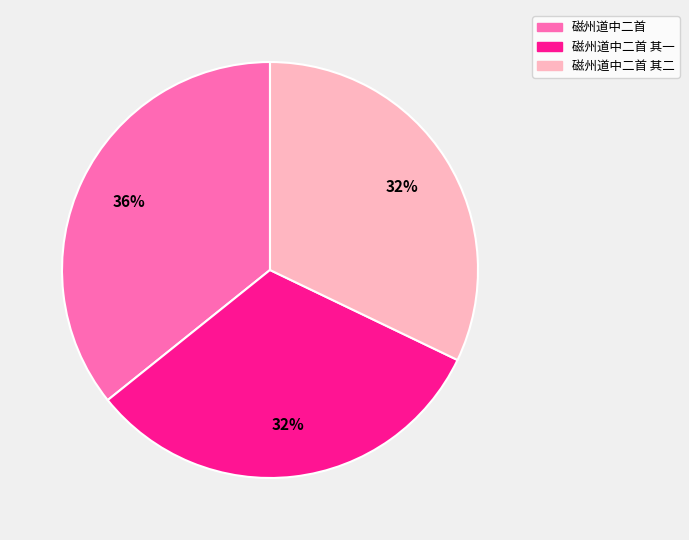

Does any single category account for the majority?

No